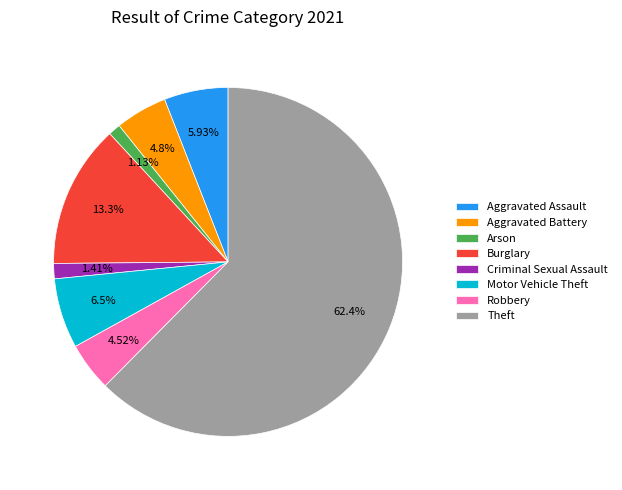

What is the ratio of the value at Theft to the value at Arson?

55.2